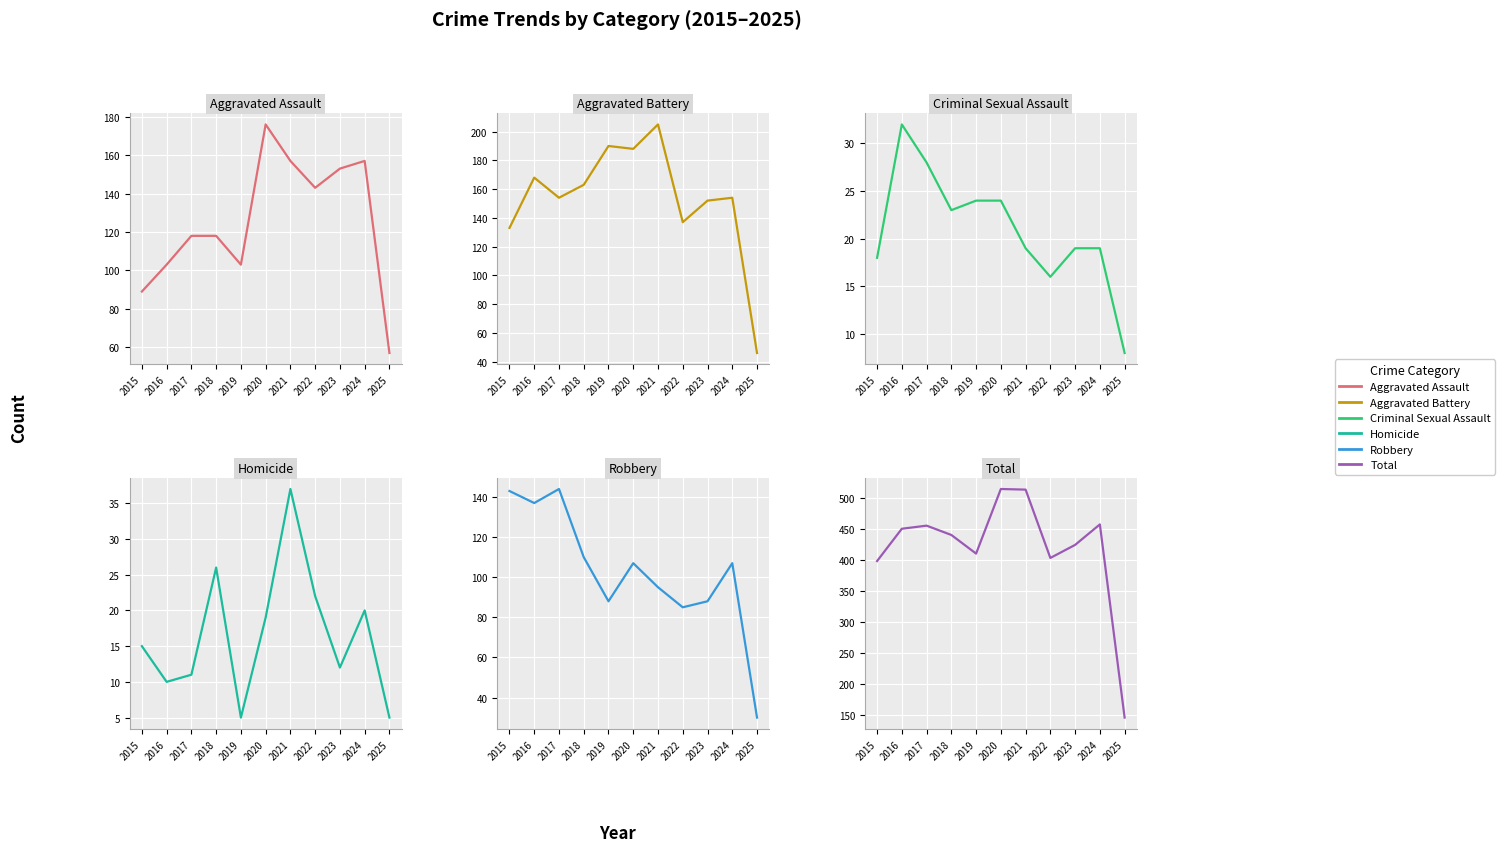

What is the lowest value of the Aggravated Battery series?

46